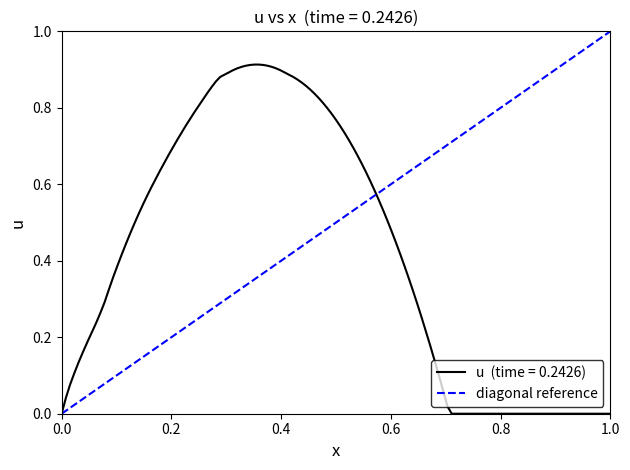

How many values are below 1?

1